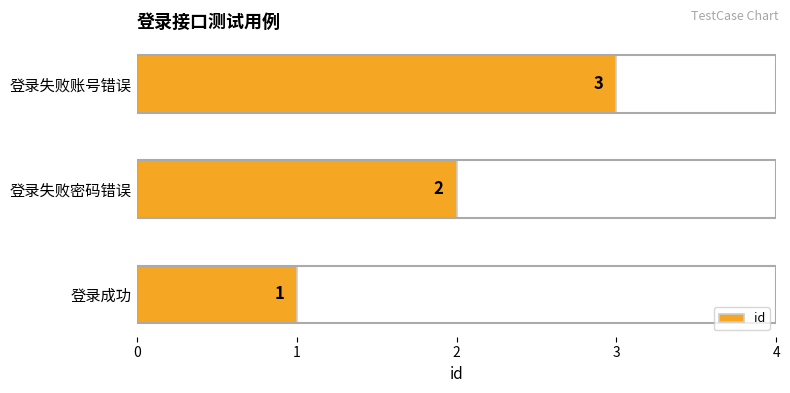

What is the change in value from 登录成功 to 登录失败密码错误?

+1